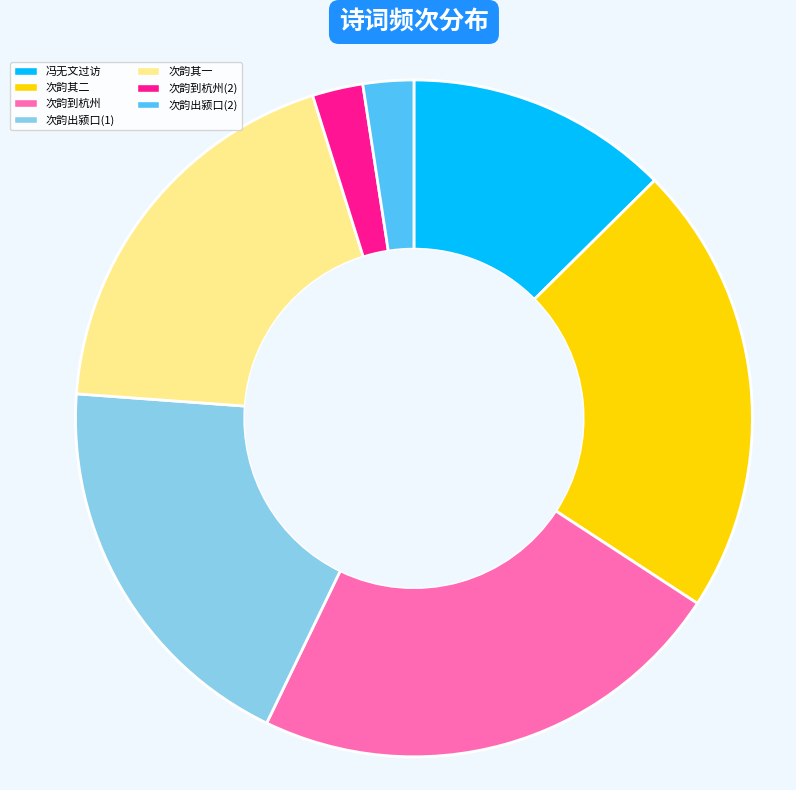

Does 次韵到杭州(2) represent more than half of the total?

No